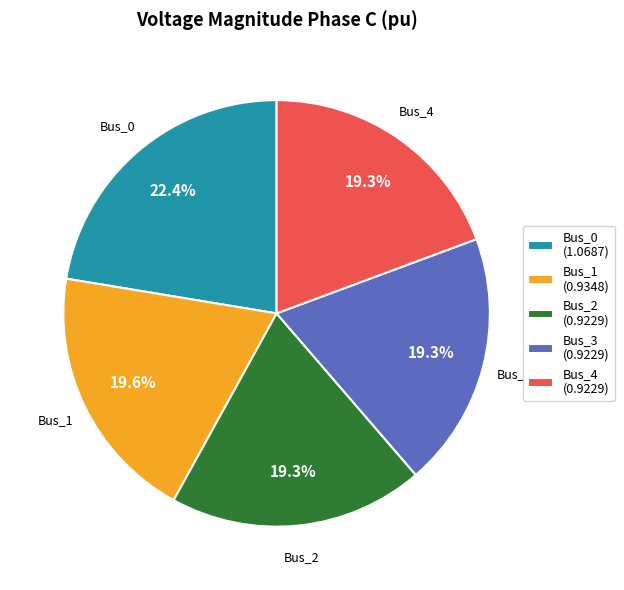

How many slices are in this pie chart?

5